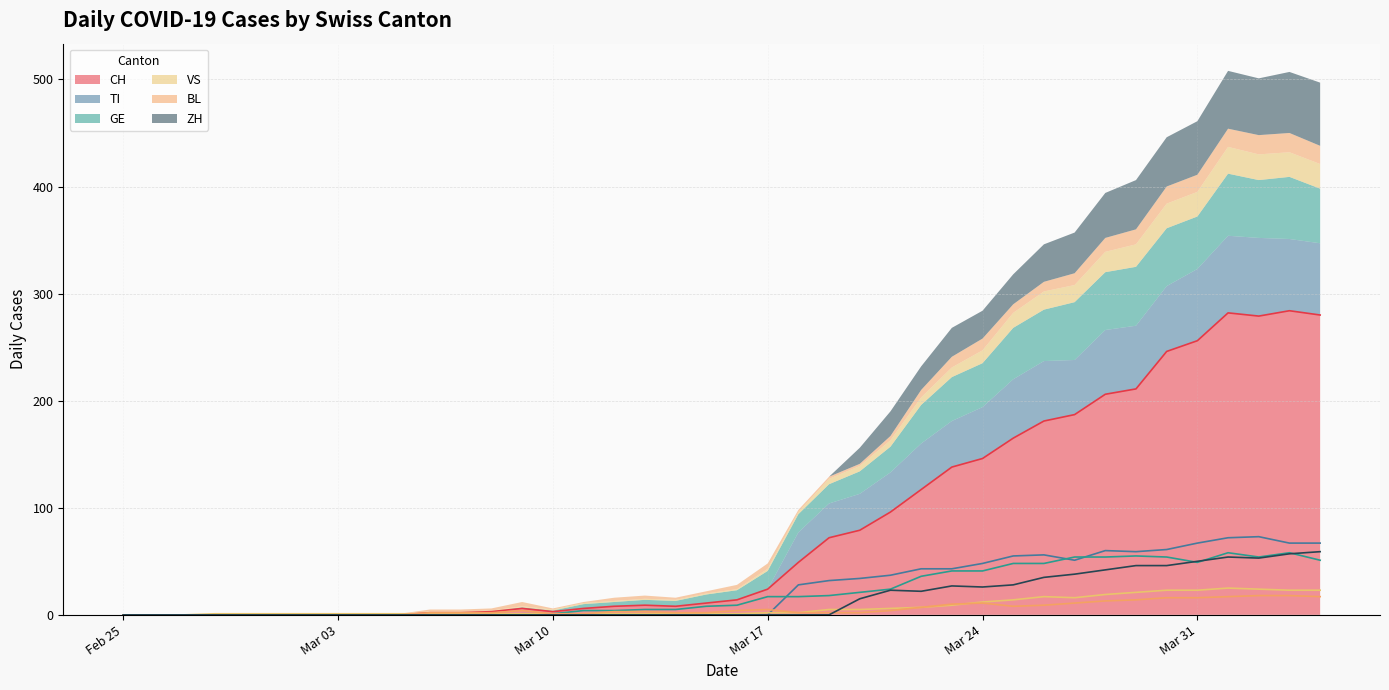

The CH series shows 142 at Mar 31. True or false?

False